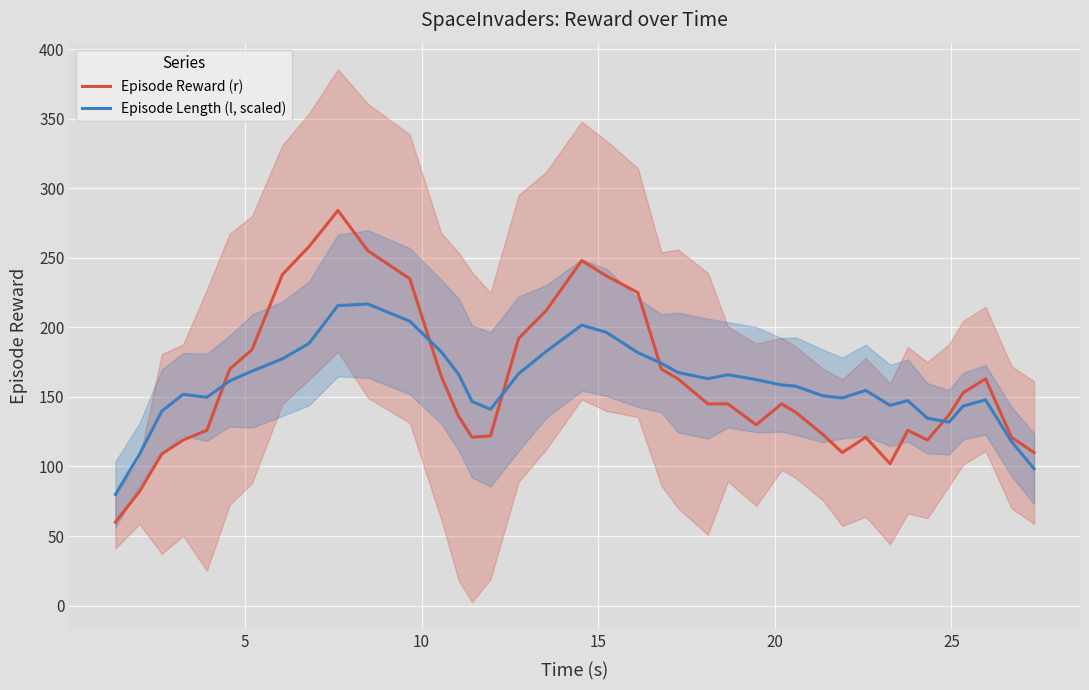

What is the average value of the Episode Reward (r) series?

159.0